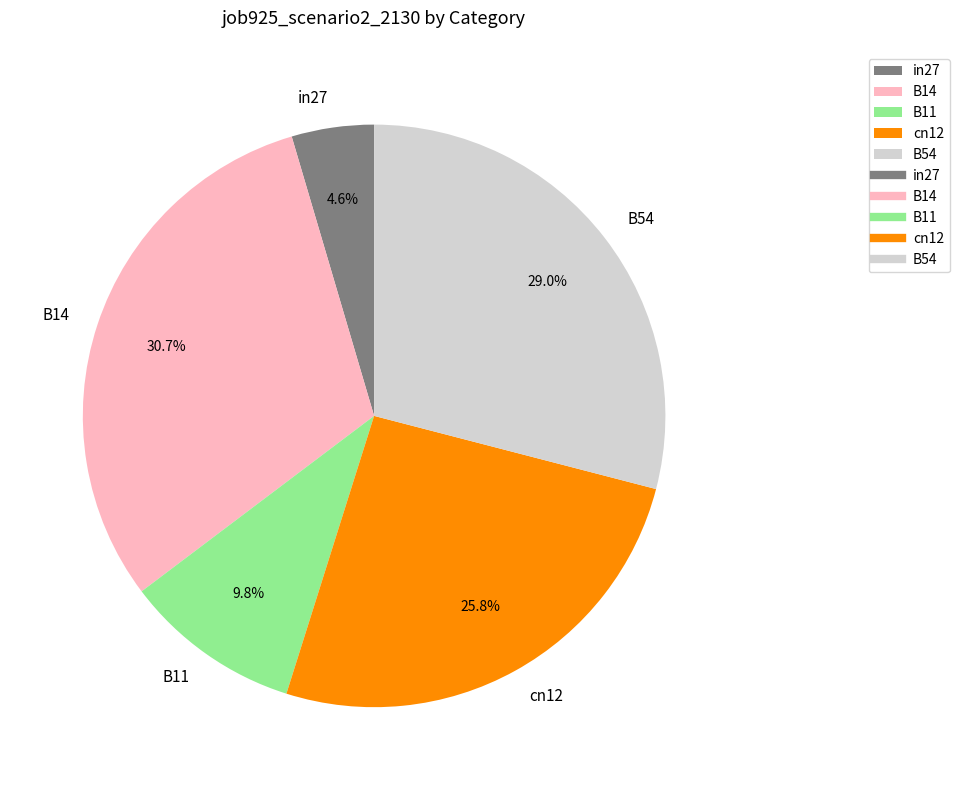

Rank the categories by value from lowest to highest.

in27, B11, cn12, B54, B14